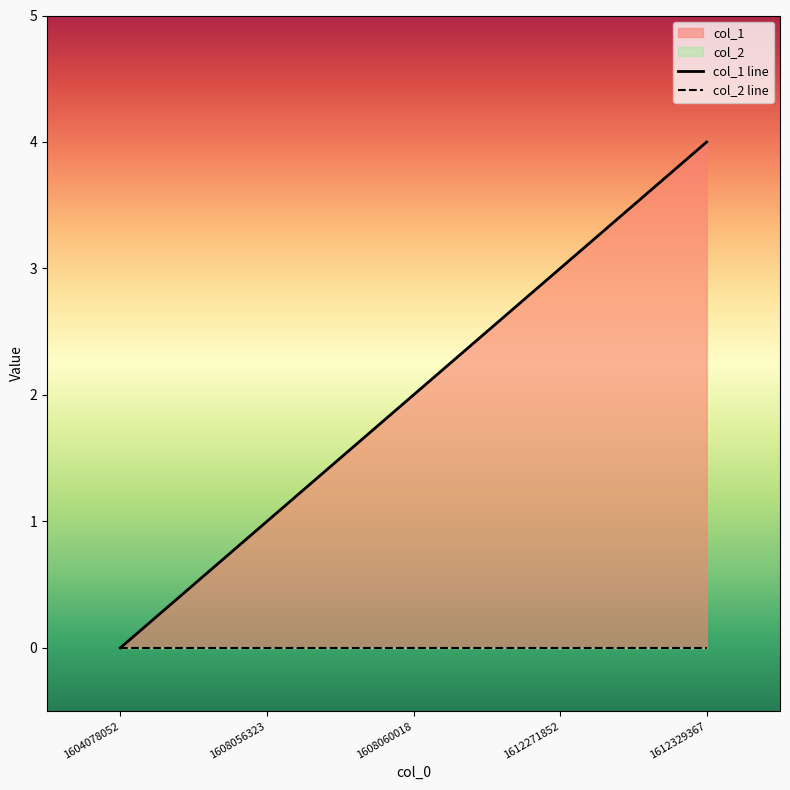

Which has a higher value, 1604078052 or 1612271852?

1612271852